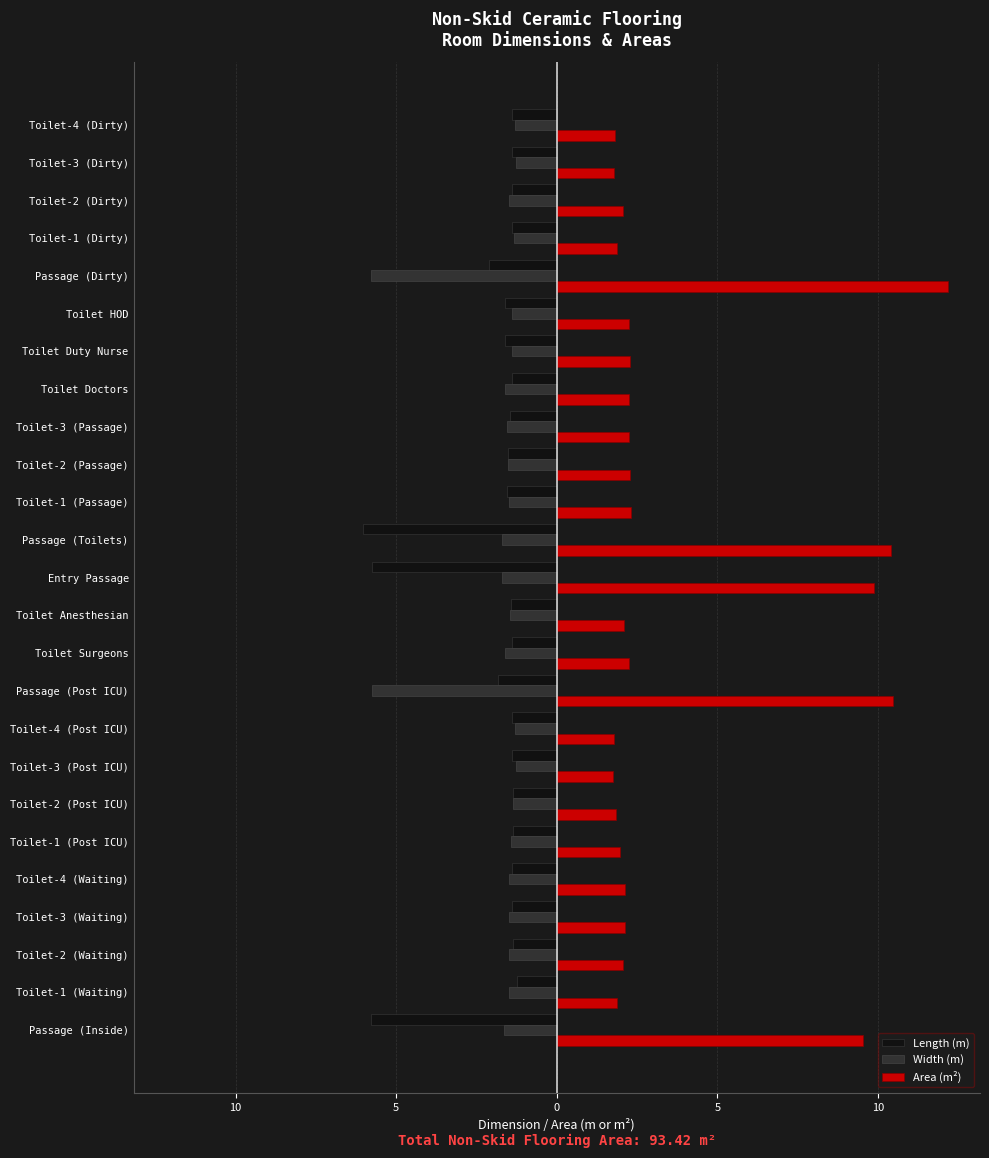

Rank the series by their maximum value, from lowest to highest.

Width (m), Length (m), Area (m²)